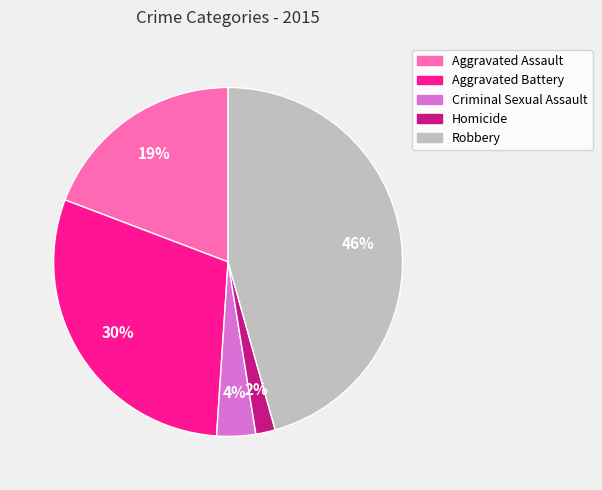

Does any single category account for the majority?

No